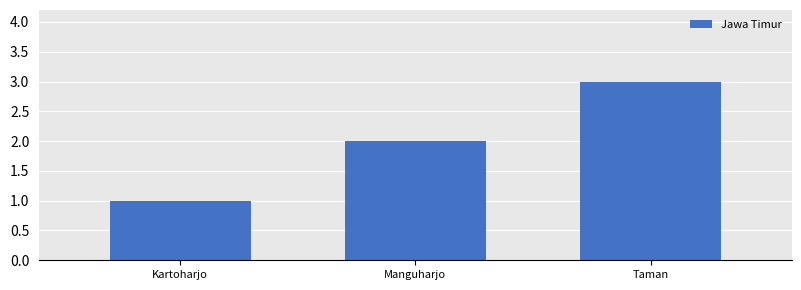

The chart shows a value of 2 at Manguharjo. True or false?

True